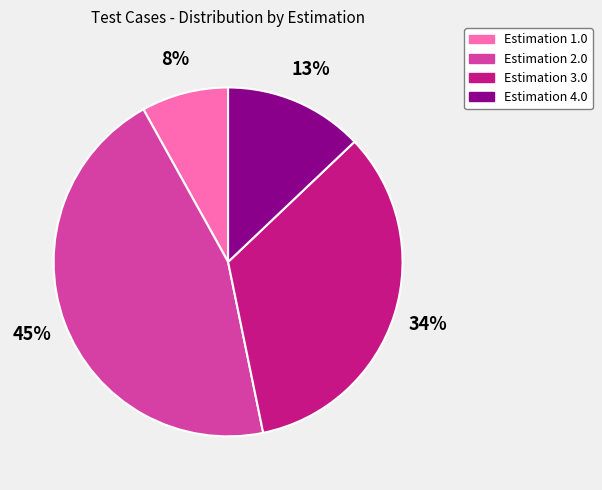

To the nearest percent, what portion does Estimation 4.0 represent?

13%